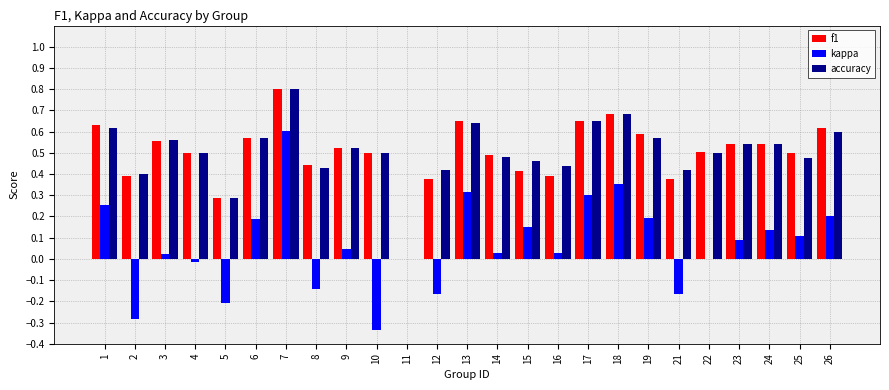

Which series has the largest range (max minus min)?

kappa